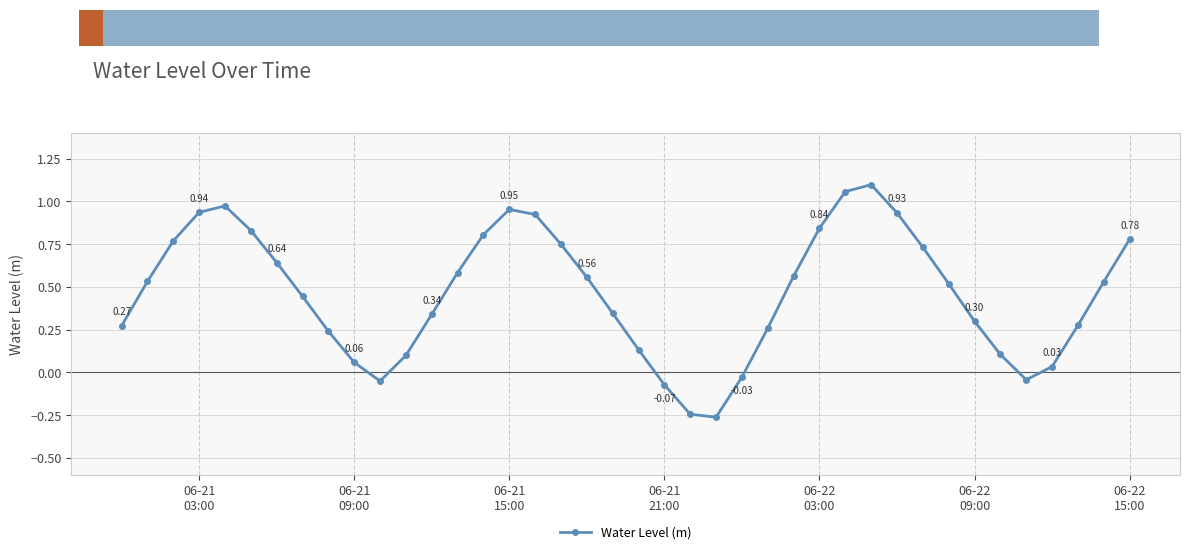

How many points are higher than both their immediate neighbors (excluding endpoints)?

3